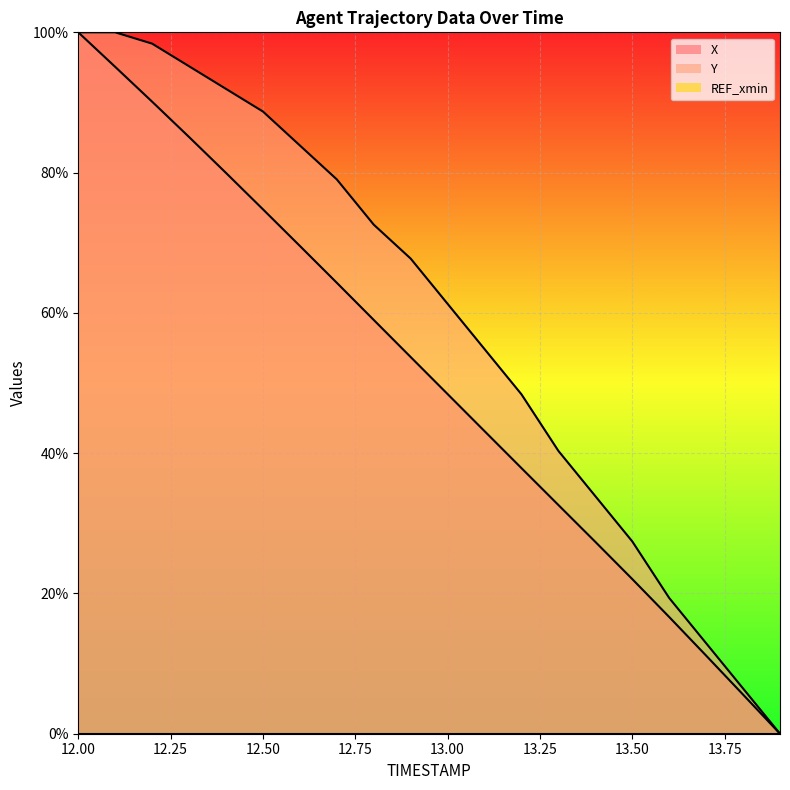

List the series in order of their peak value, highest first.

X, Y